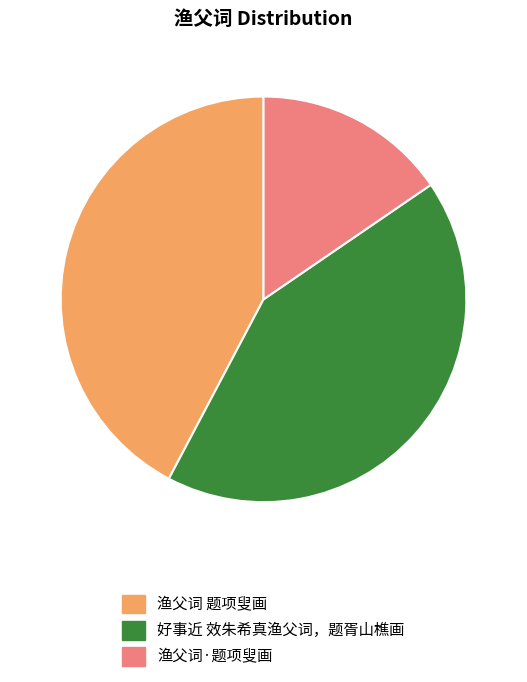

How many segments does this pie chart have?

3